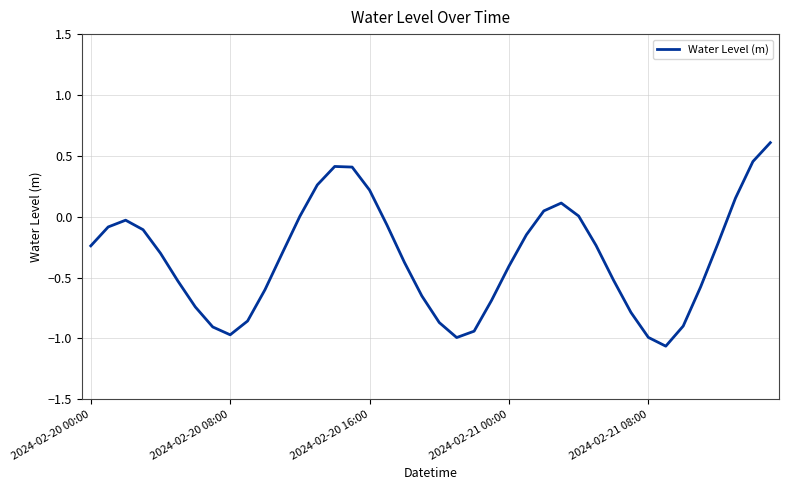

What is the greatest value displayed?

0.6